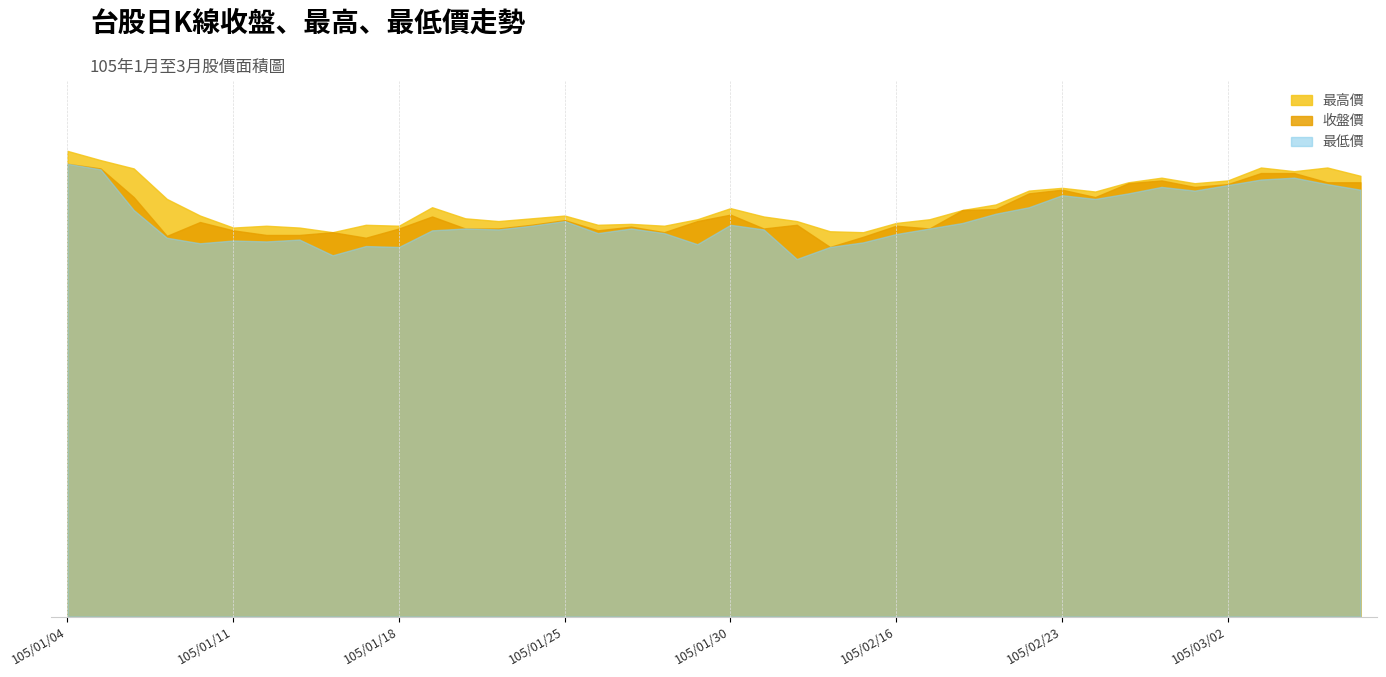

Which category has the lowest value in the 收盤價 series?

105/02/03